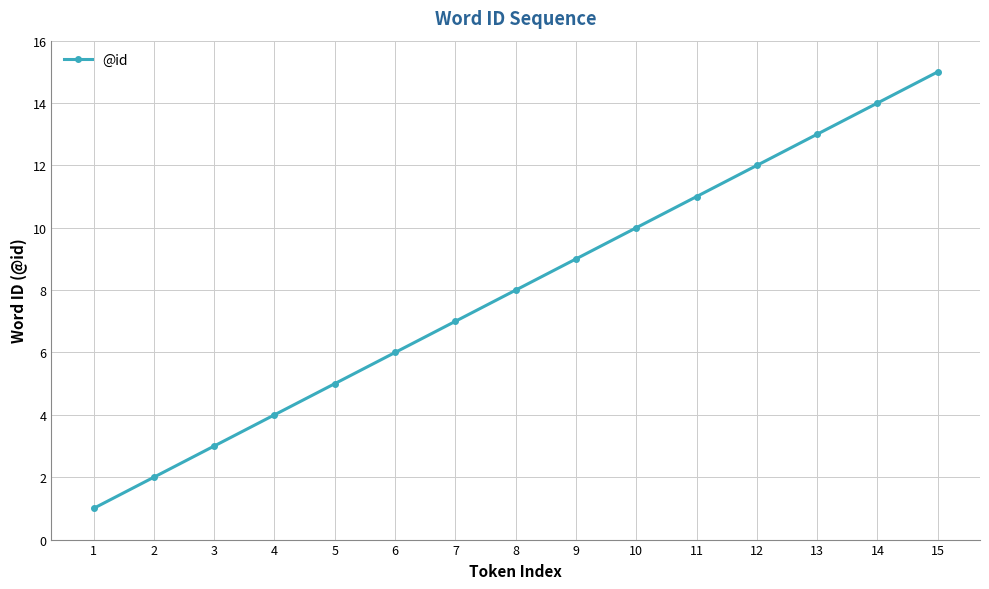

How many values are below 8?

7